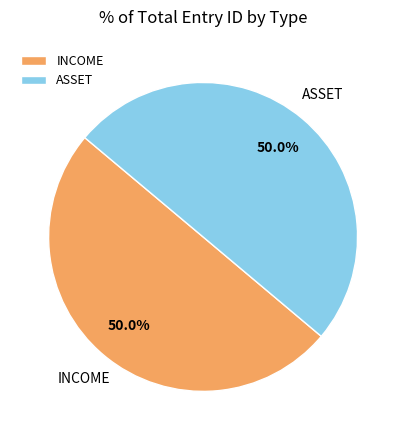

What percentage is the INCOME slice, to the nearest percent?

50%